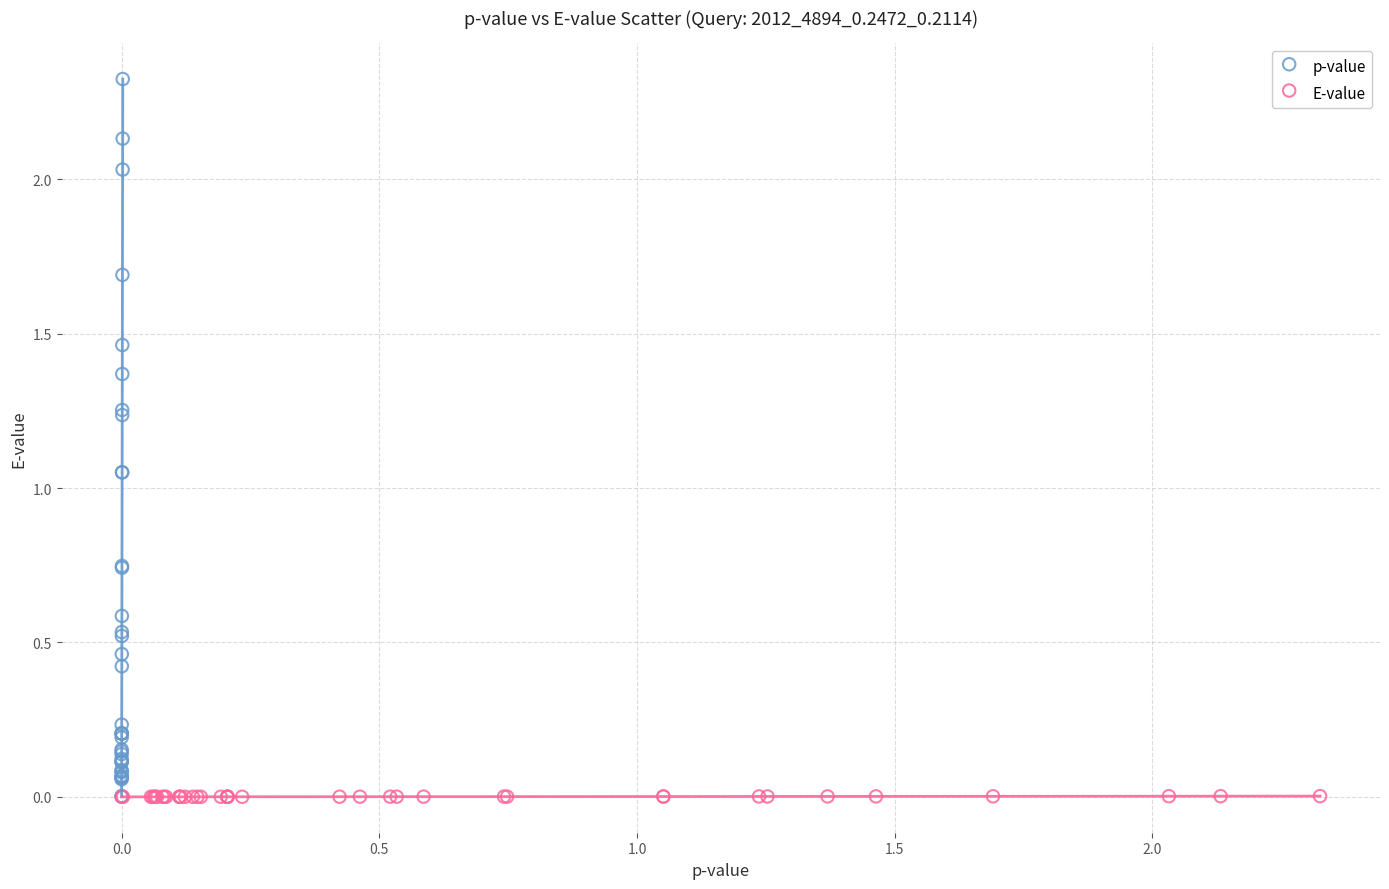

Which series contains the highest Y value?

p-value